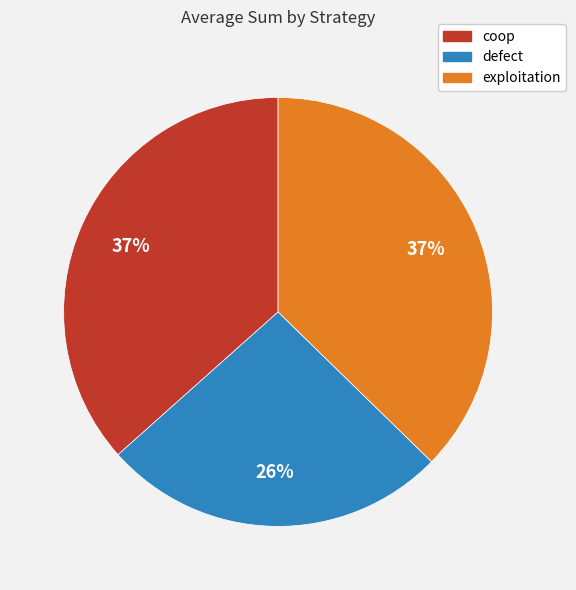

To the nearest percent, what is the combined percentage of exploitation and coop?

74%